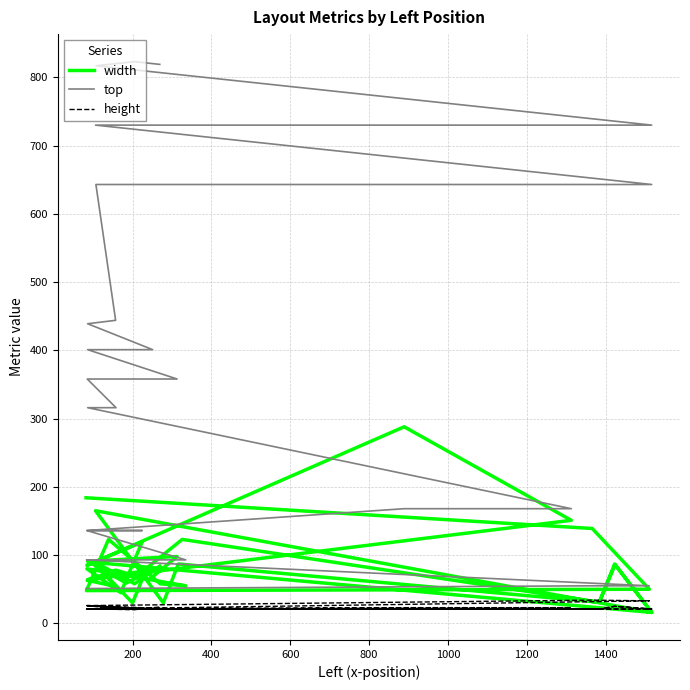

True or false: top and width intersect in this chart.

True